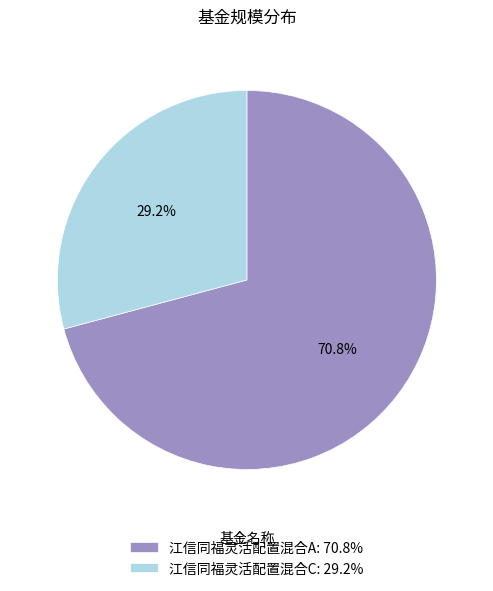

Do 江信同福灵活配置混合A and 江信同福灵活配置混合C together represent more than half of the pie?

Yes